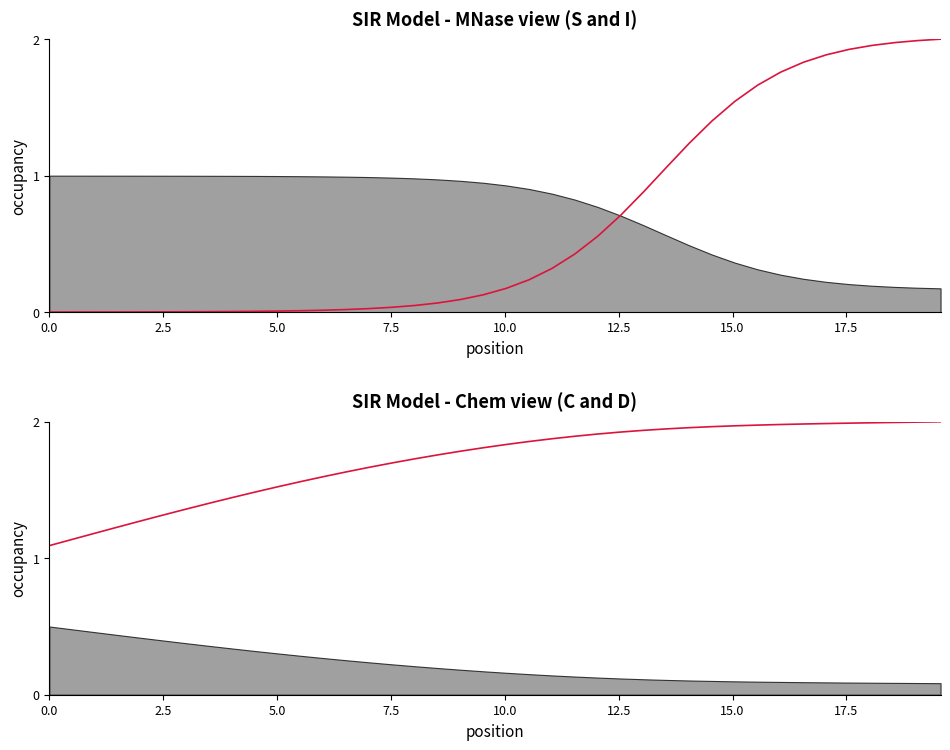

Which series has the largest total across all categories?

D (scaled)